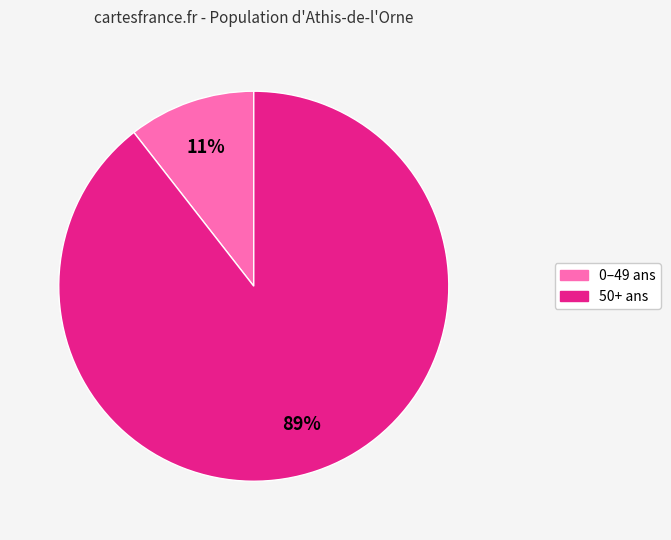

To the nearest percent, what is the average slice percentage?

50%